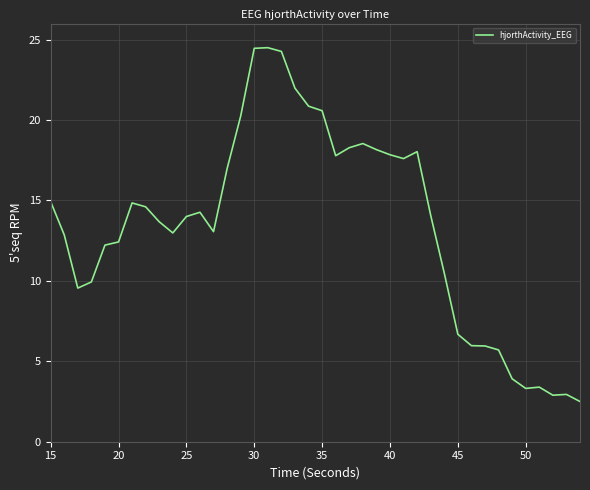

What is the greatest value displayed?

24.5